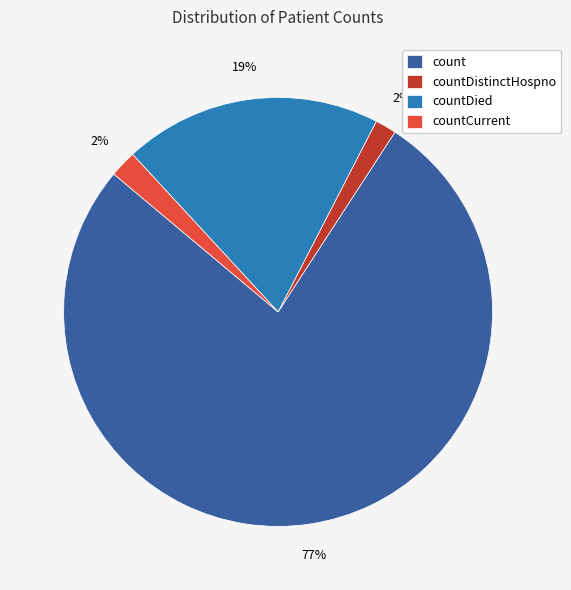

Is it true that countDied is 19% of the pie?

True